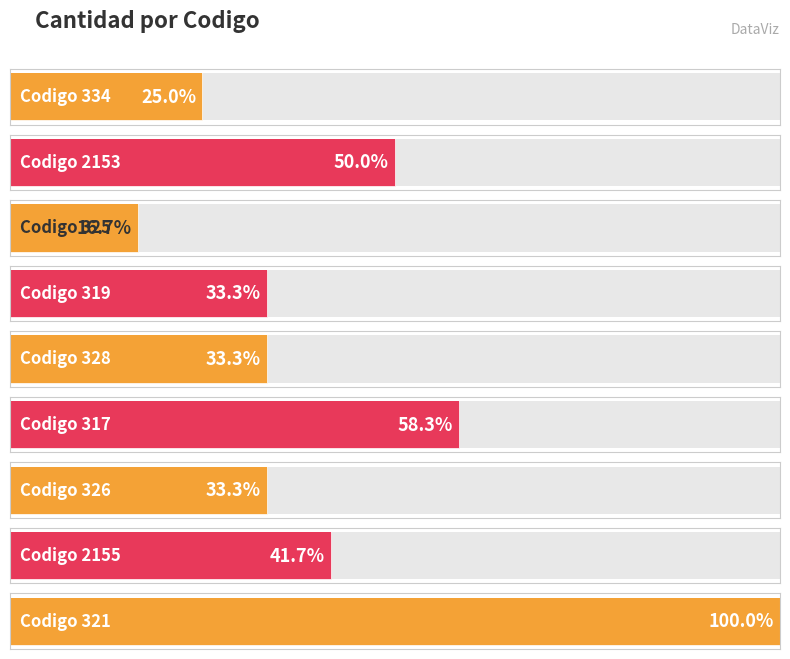

What is the sum of all values?

47